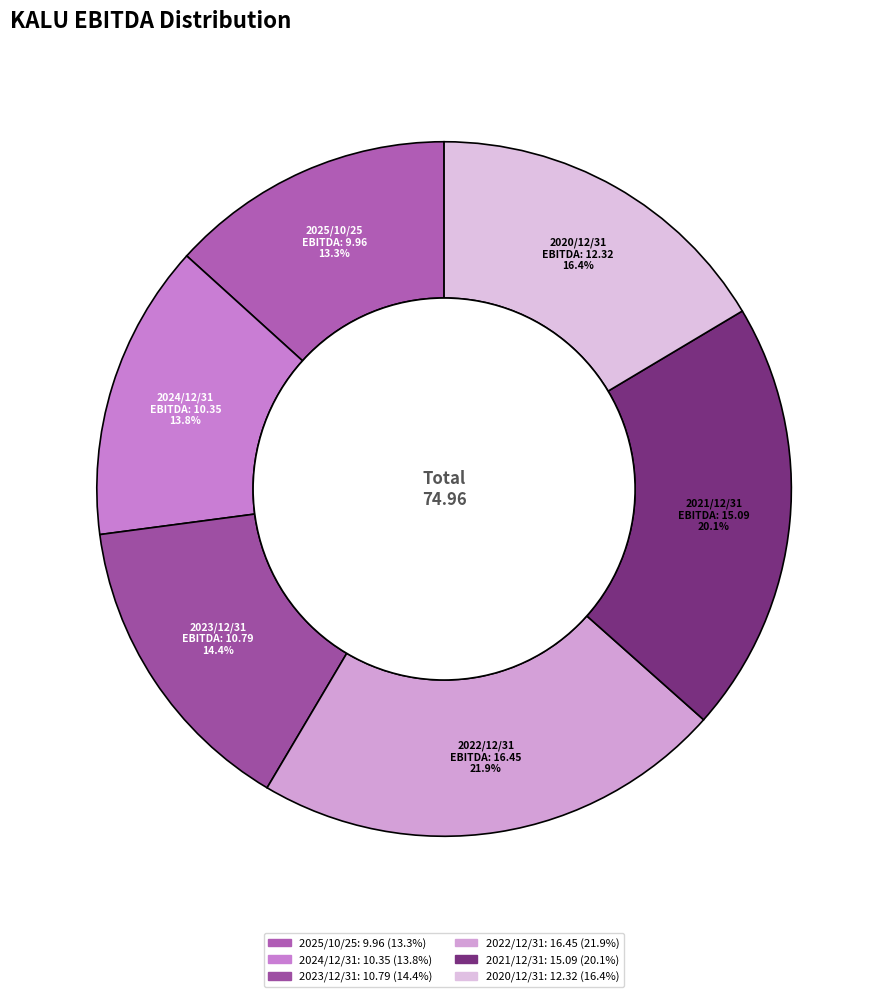

To the nearest percent, what percentage of the pie is 2021/12/31?

20%